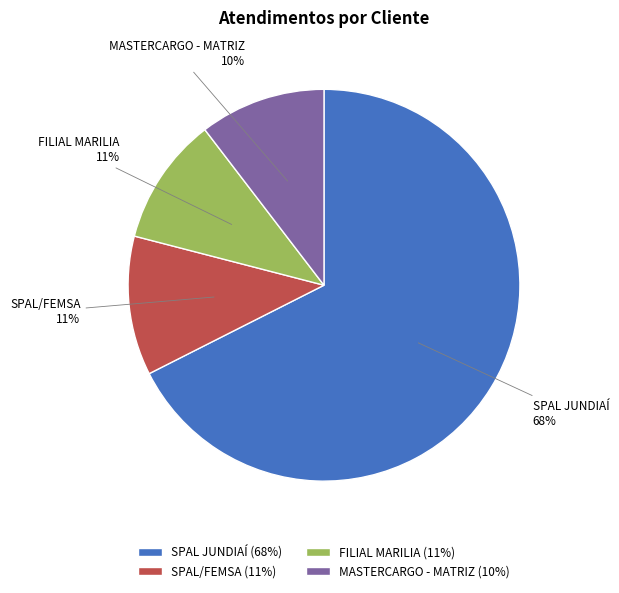

What percentage is the FILIAL MARILIA slice, to the nearest percent?

11%